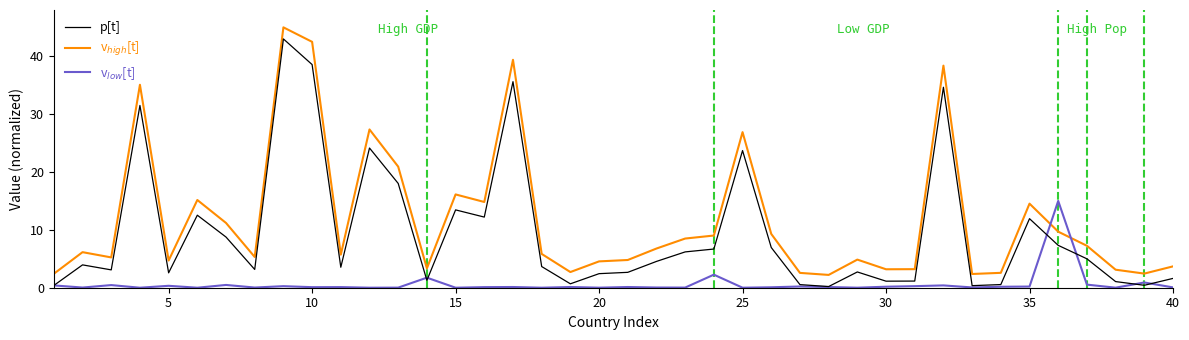

Which series has the widest spread of values?

p[t]